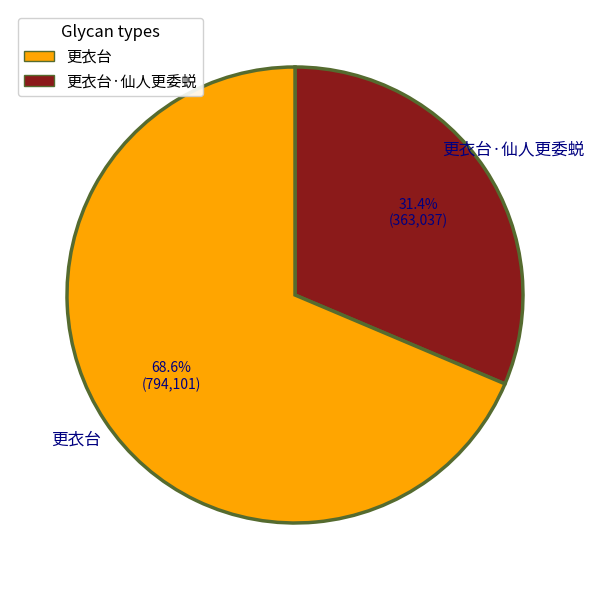

Which has a higher value, 更衣台·仙人更委蜕 or 更衣台?

更衣台